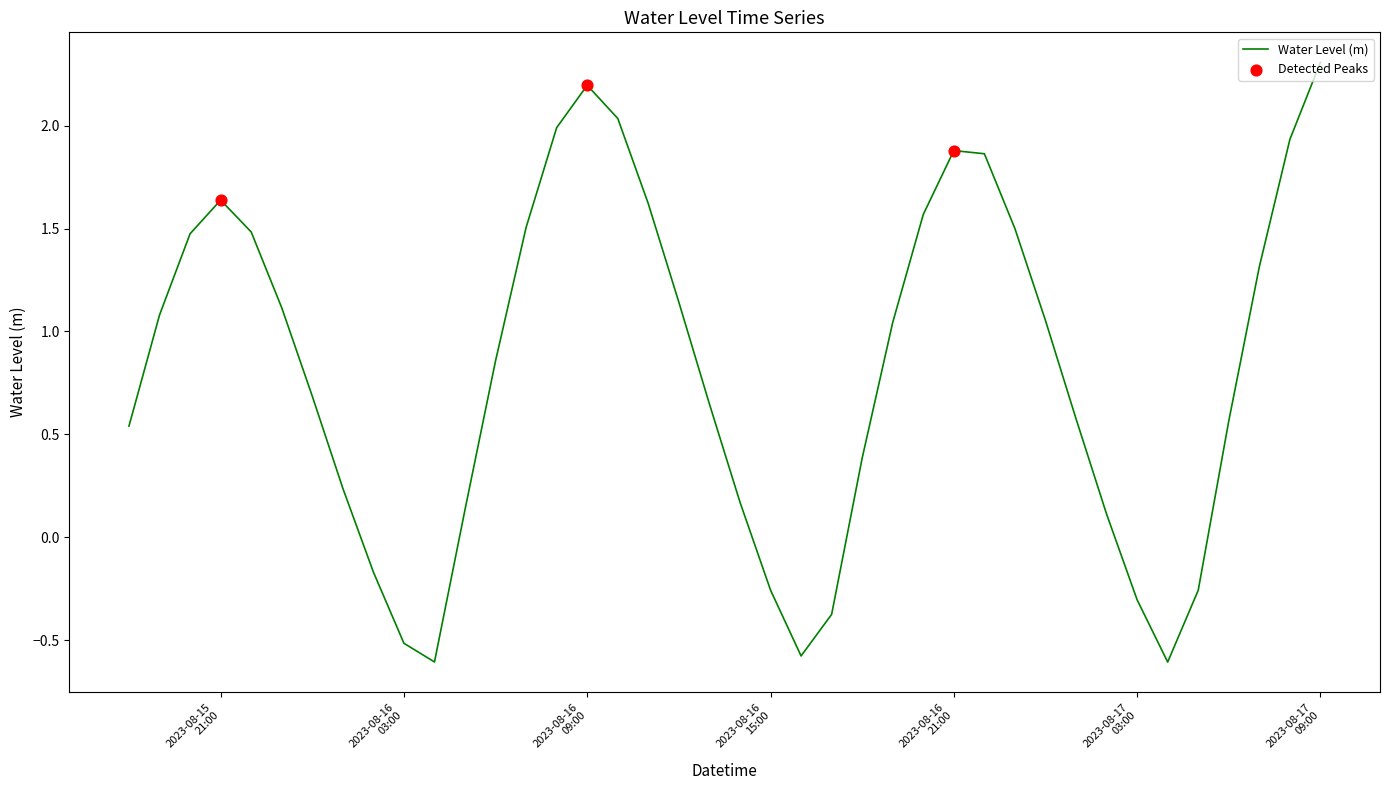

What is the difference between the maximum and minimum values?

2.9